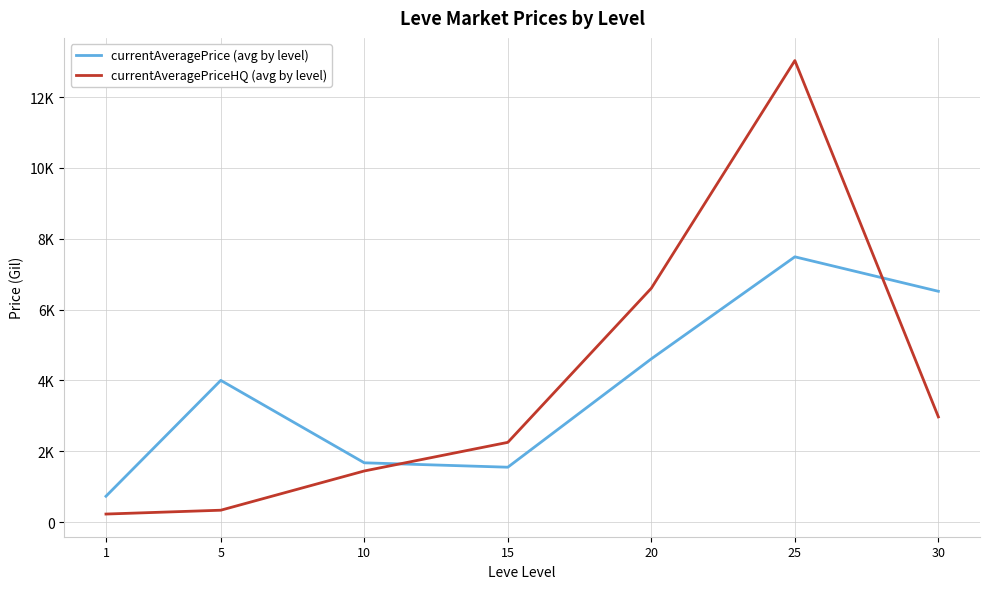

Reading right to left, what are all the values shown in this chart?

currentAveragePrice (avg by level): 6516.0	7489.8	4608.7	1547.8	1672.2	4000.3	727.8
currentAveragePriceHQ (avg by level): 2968.8	13032.7	6603.2	2249.8	1441.7	333.3	225.0